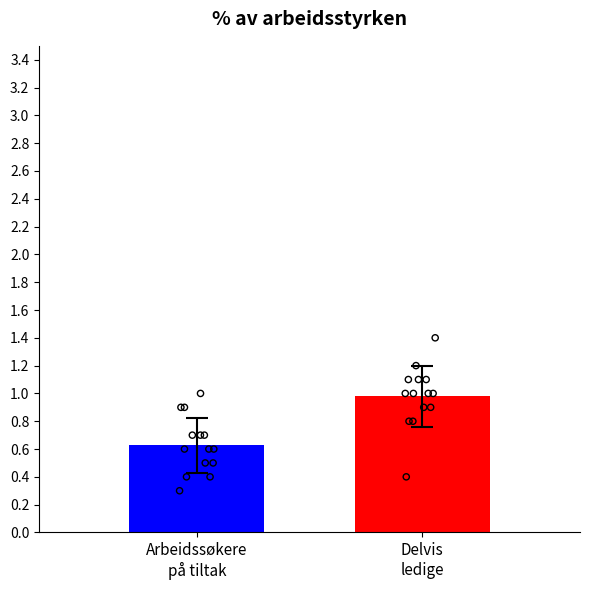

Which series reaches the minimum Y coordinate?

Arbeidssøkere på tiltak